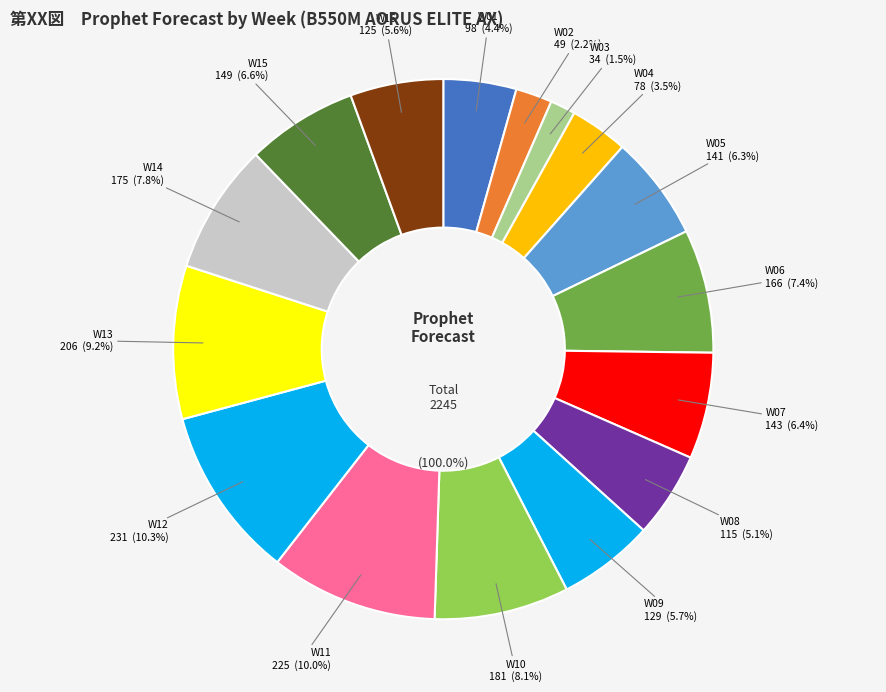

What is the change in value from W08 to W14?

+60